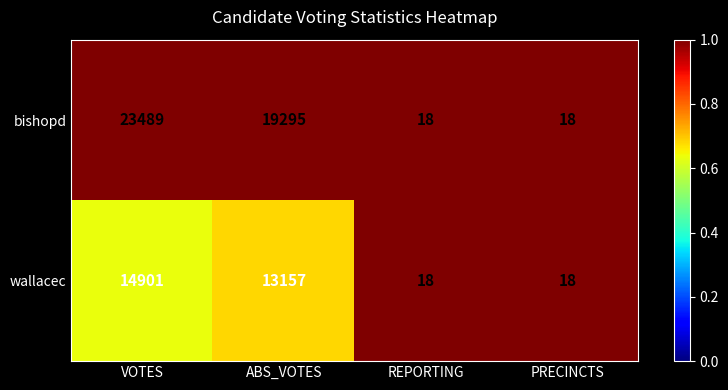

What is the smallest value displayed?

18